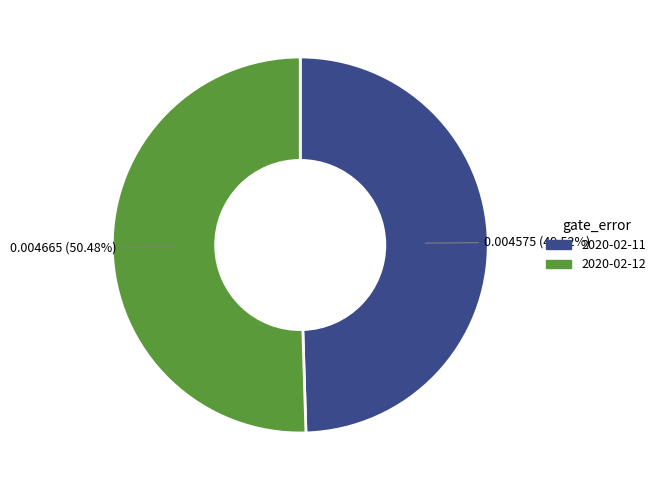

Is there a majority slice in this chart?

Yes